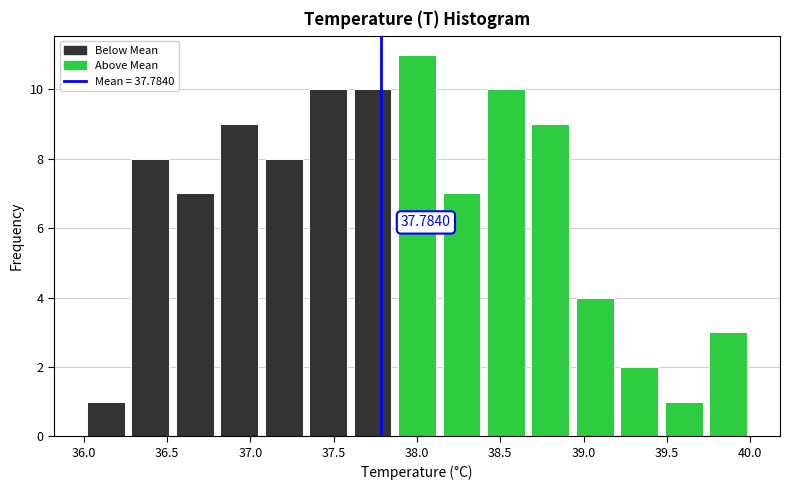

Over which range of the x-axis is the bar tallest?

37.85 to 38.15